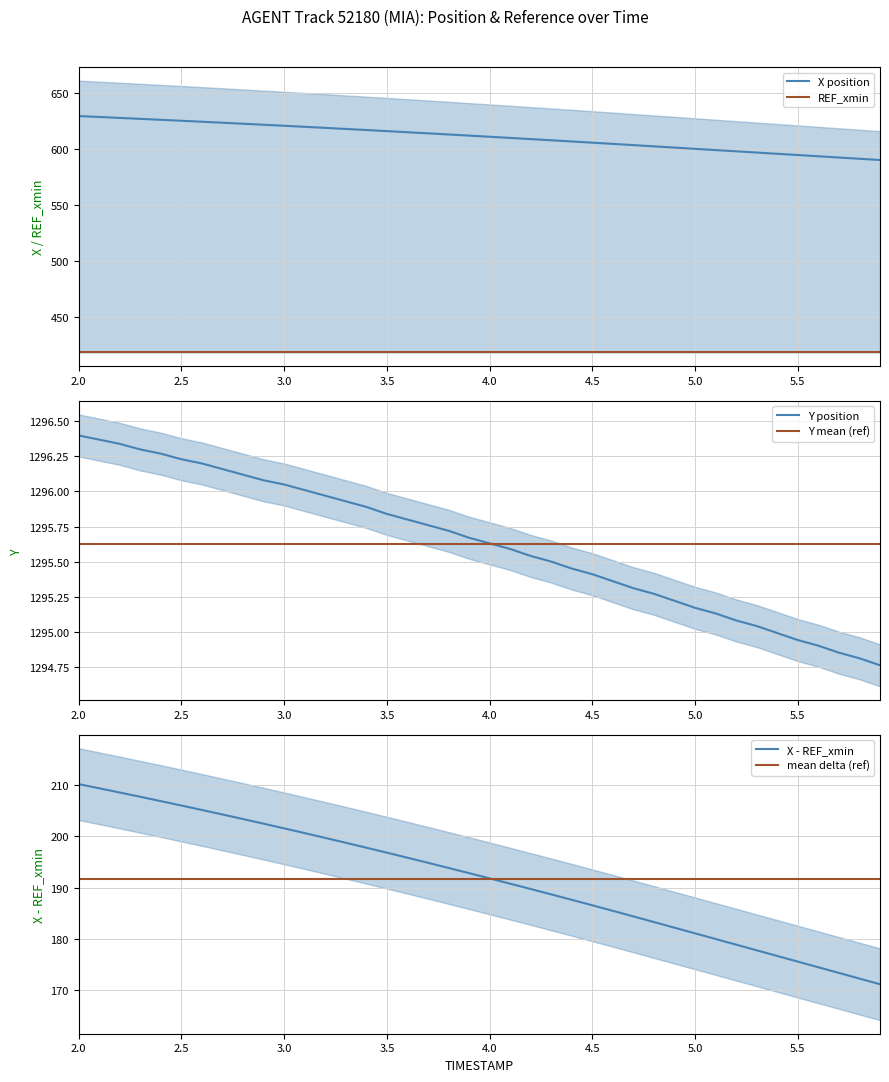

What is the lowest value of the X position series?

590.0